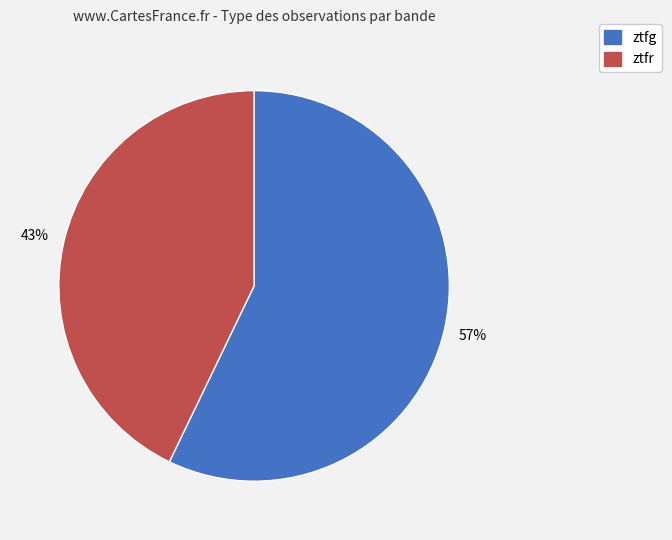

To the nearest percent, what percentage of the pie is ztfr?

43%